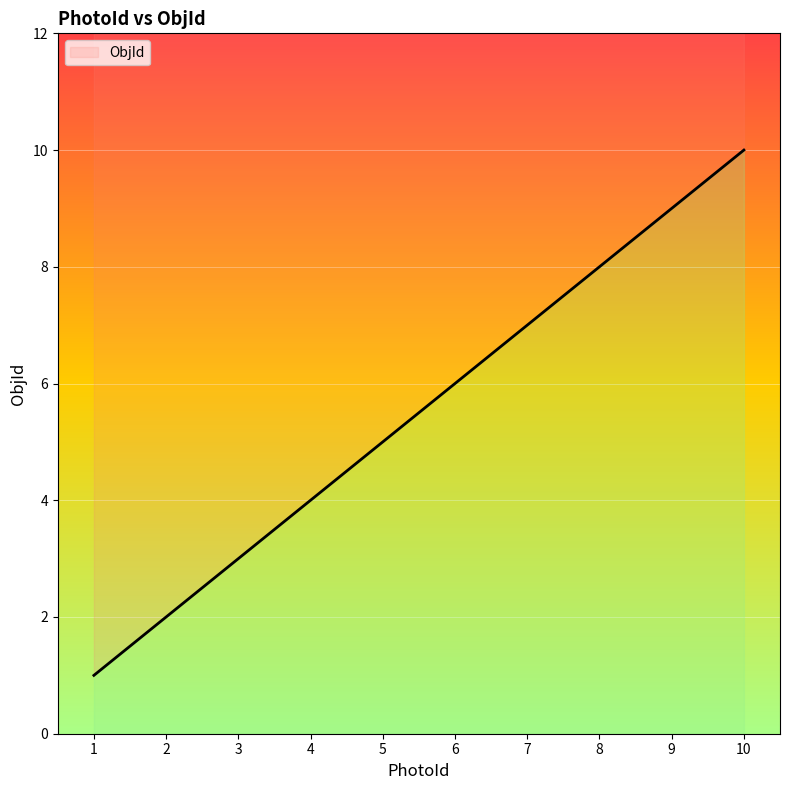

What is the approximate value at 5?

5